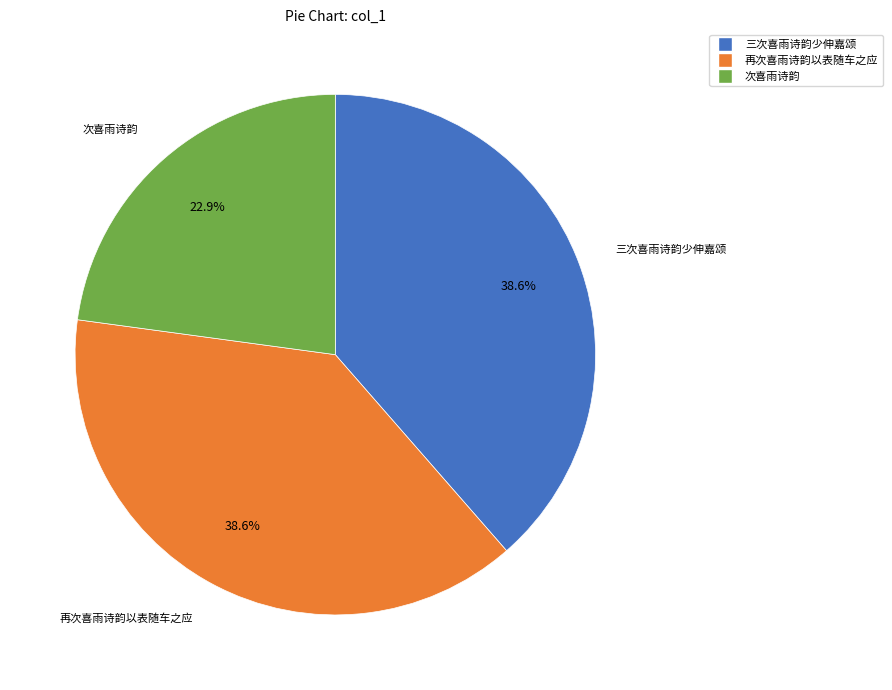

Does any single category account for the majority?

No